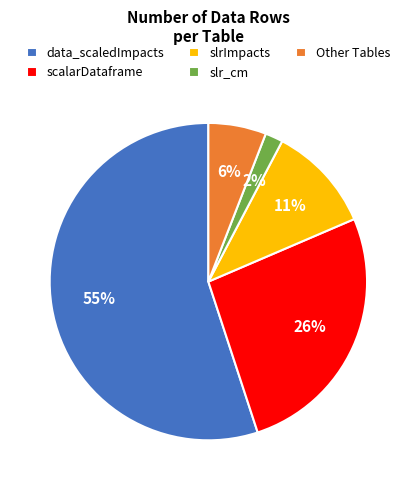

True or false: data_scaledImpacts accounts for 46% of the total.

False